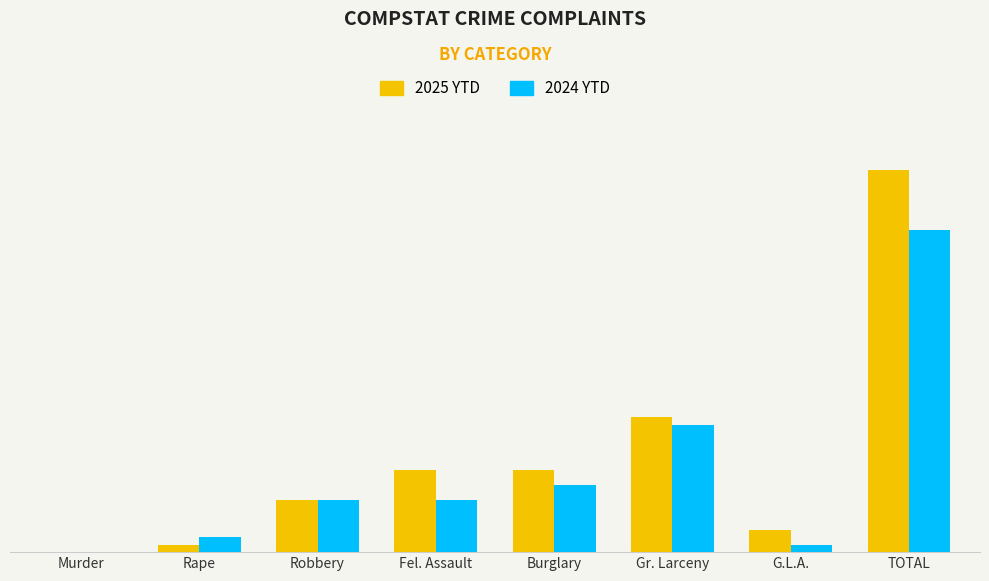

List the labels in order of 2024 YTD value, largest first.

TOTAL, Gr. Larceny, Burglary, Robbery, Fel. Assault, Rape, G.L.A., Murder